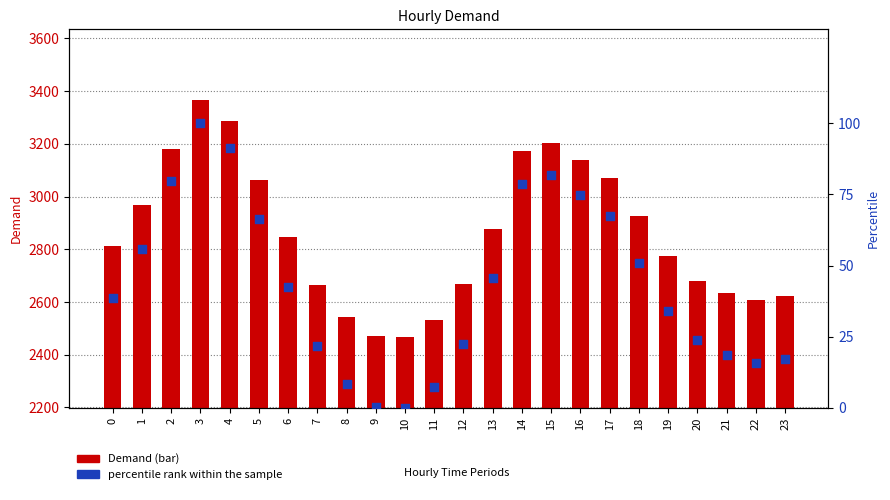

What are all the series names shown in the legend?

Demand, percentile rank within the sample